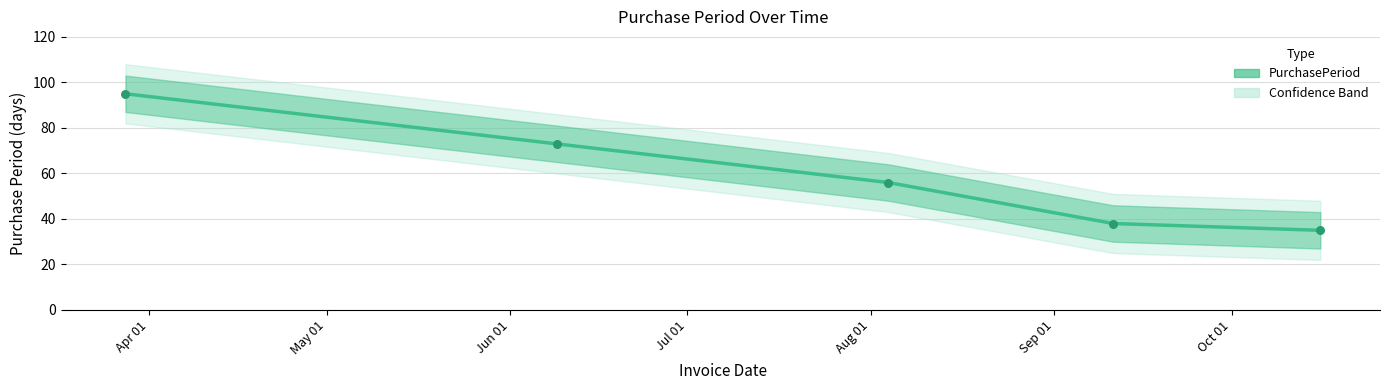

Approximately how many times larger is the value at 2017-09-11 compared to 2017-08-04?

0.7